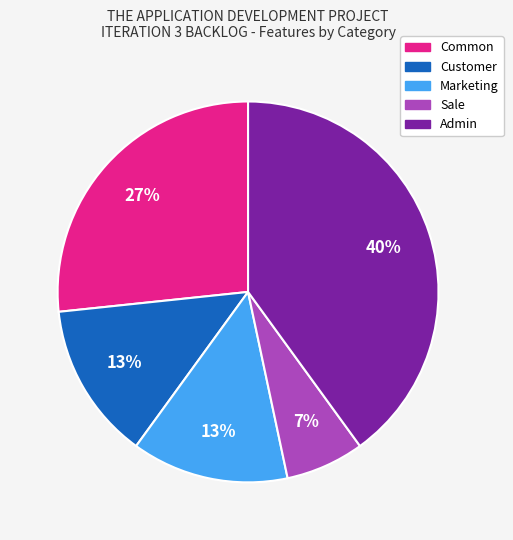

Between Marketing and Common, which is larger?

Common